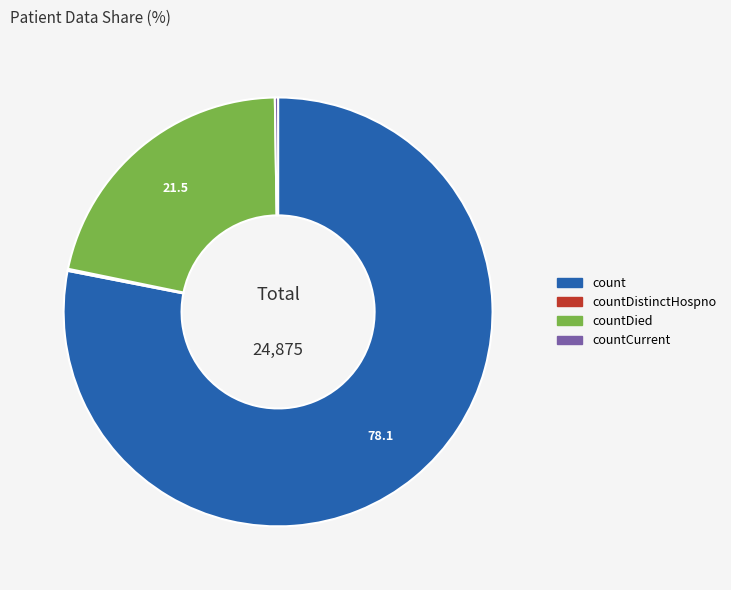

Approximately how many times larger is the value at count compared to countDied?

3.6